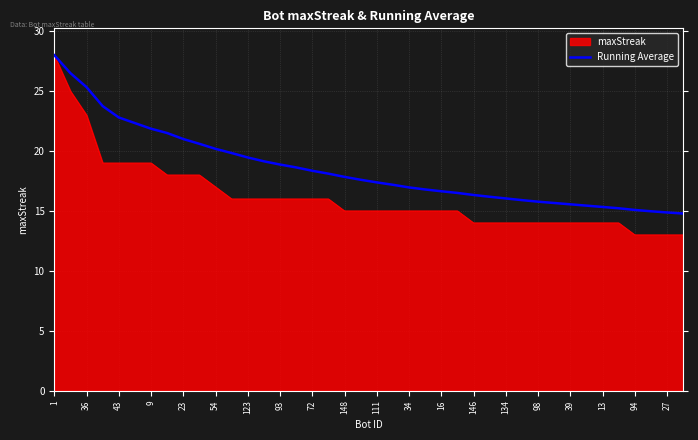

What is the maximum value shown in the chart?

28.0